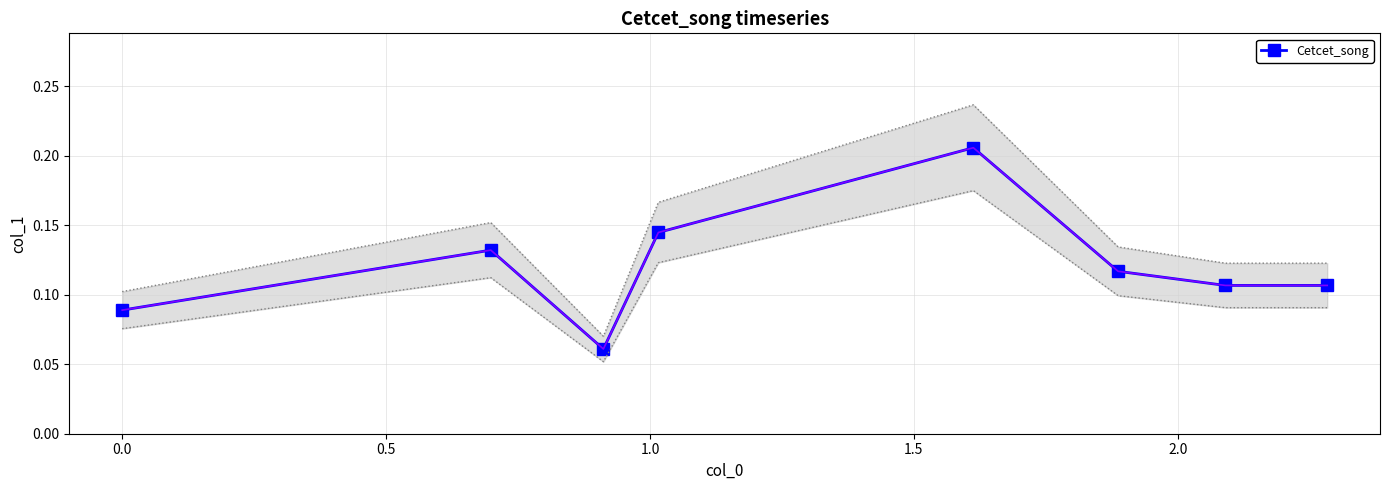

True or false: Cetcet_song has more than 1 points higher than both neighbors.

True